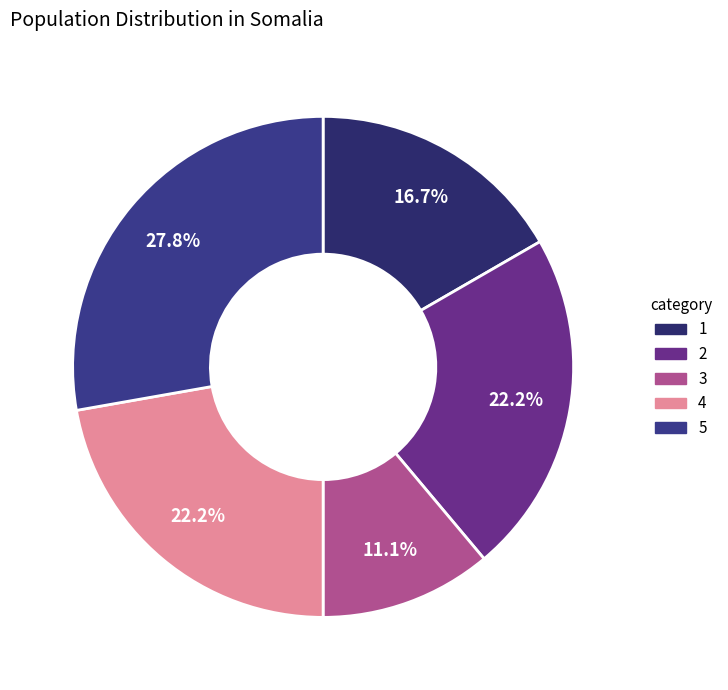

How many segments does this pie chart have?

5